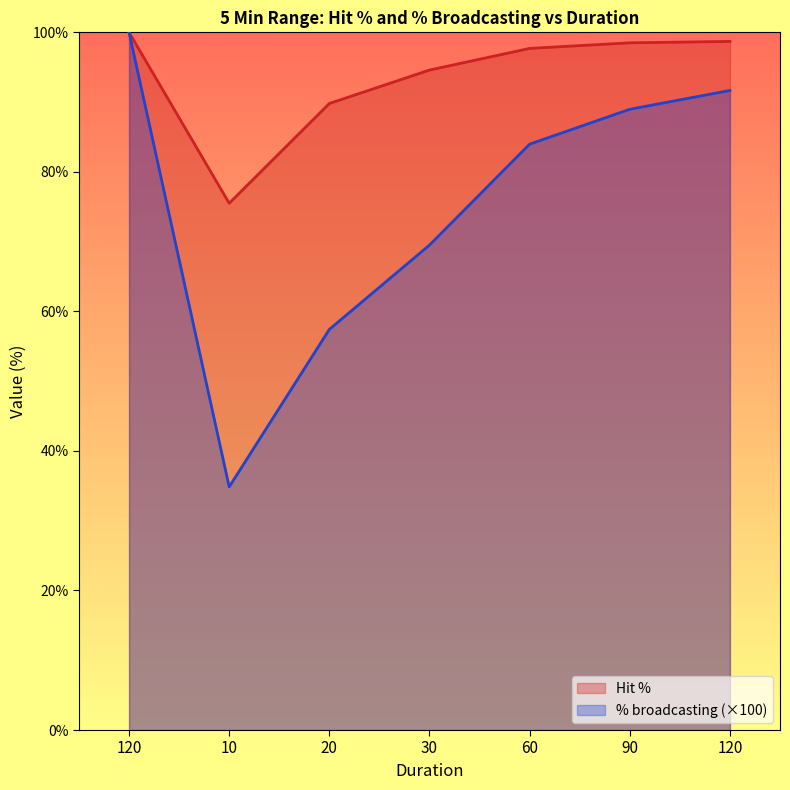

True or false: % broadcasting has more than 2 points higher than both neighbors.

False